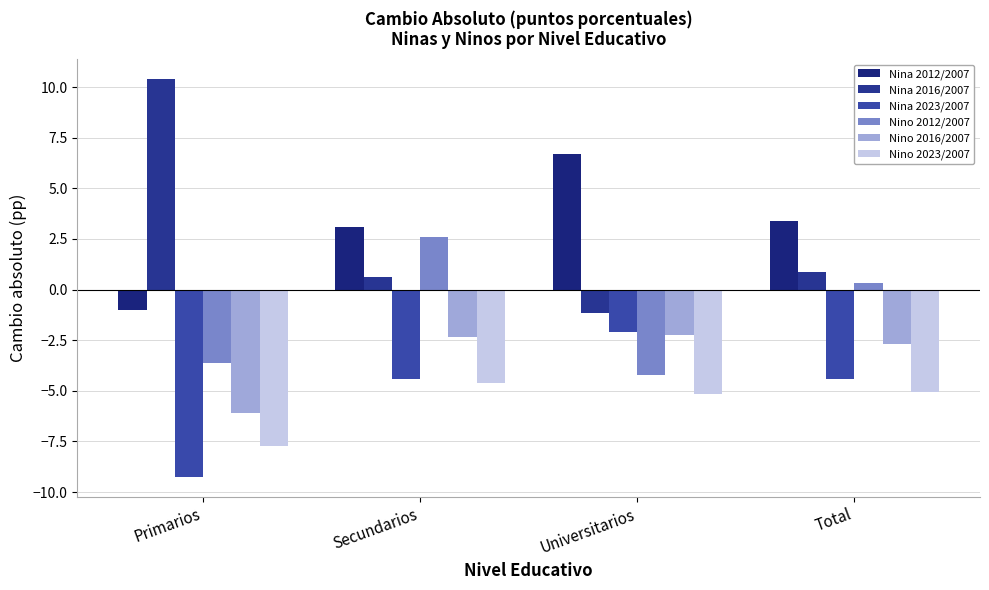

Which label corresponds to the largest value in the chart?

Primarios